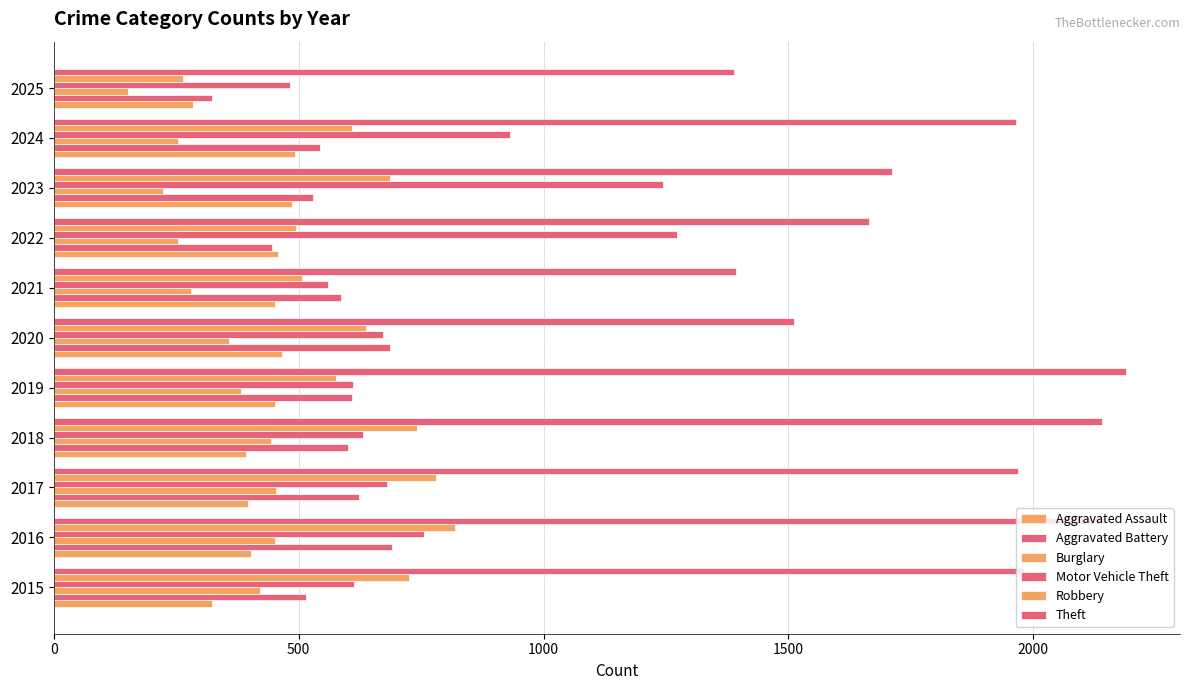

How many distinct data groups are displayed?

6